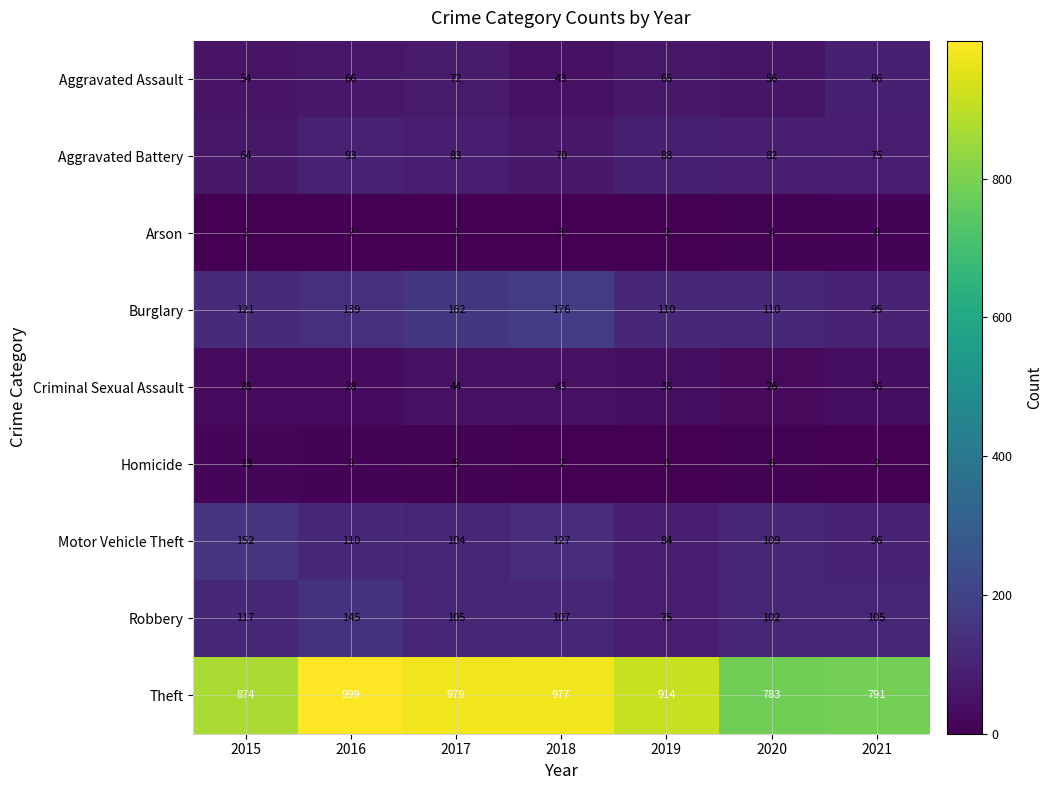

At which category is the sum across all series the highest?

2016